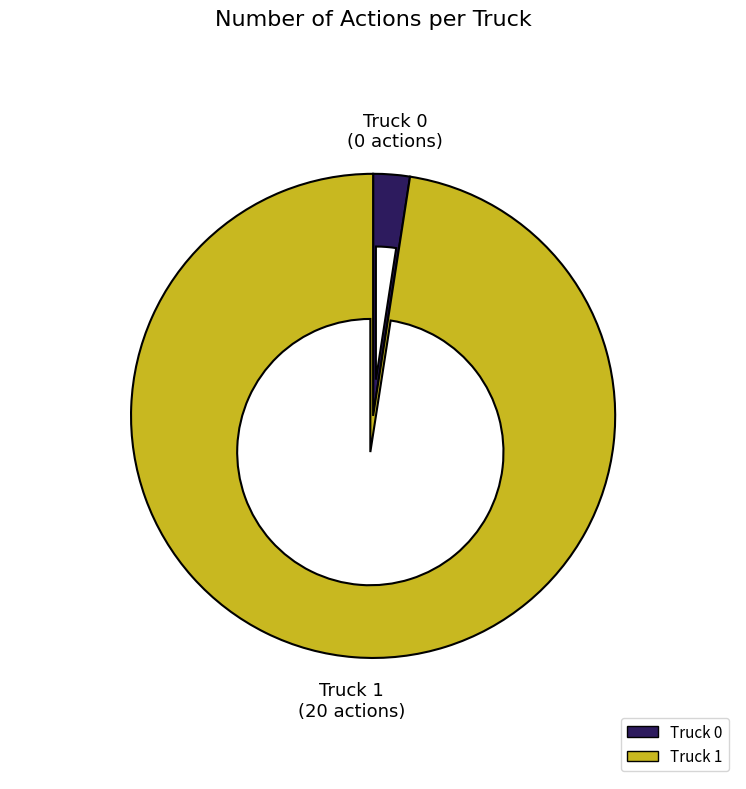

Is the sum of Truck 1 and Truck 0 greater than half?

Yes